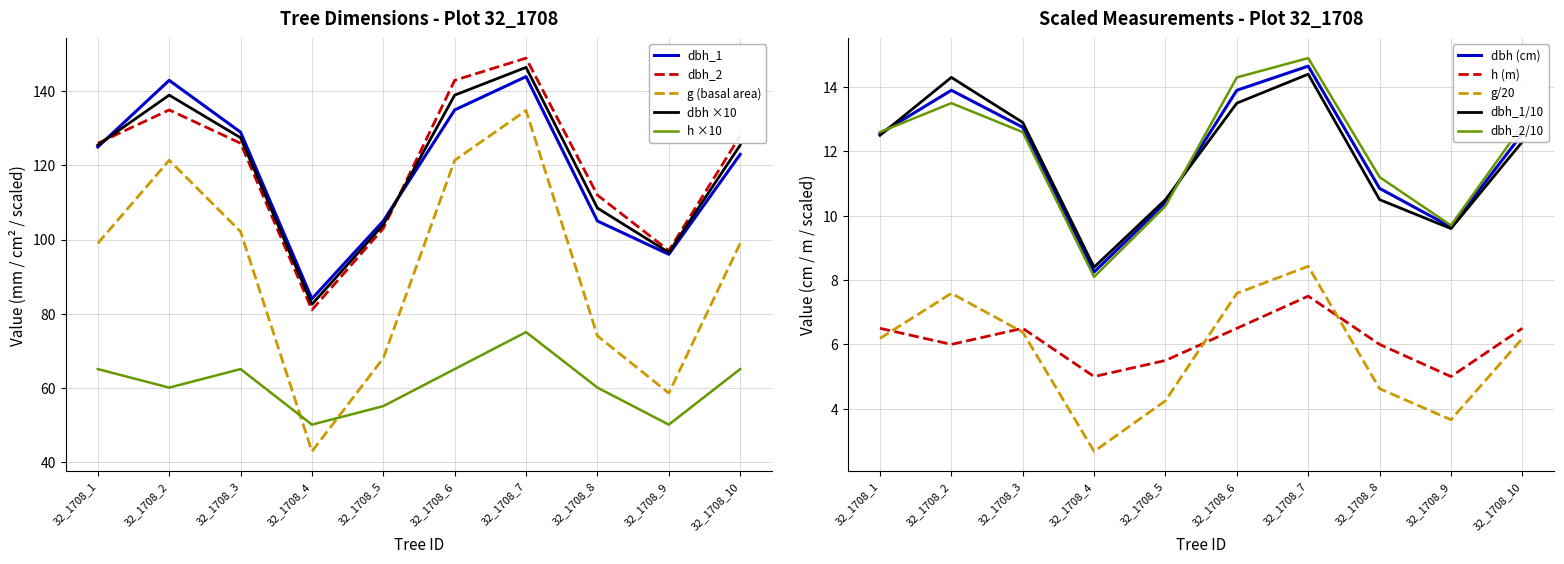

Reading left to right, list all the values displayed in this chart.

dbh_1: 32_1708_1=125.0	32_1708_2=143.0	32_1708_3=129.0	32_1708_4=84.0	32_1708_5=105.0	32_1708_6=135.0	32_1708_7=144.0	32_1708_8=105.0	32_1708_9=96.0	32_1708_10=123.0
dbh_2: 32_1708_1=126.0	32_1708_2=135.0	32_1708_3=126.0	32_1708_4=81.0	32_1708_5=103.0	32_1708_6=143.0	32_1708_7=149.0	32_1708_8=112.0	32_1708_9=97.0	32_1708_10=128.0
dbh: 32_1708_1=125.5	32_1708_2=139.0	32_1708_3=127.5	32_1708_4=82.5	32_1708_5=104.0	32_1708_6=139.0	32_1708_7=146.5	32_1708_8=108.5	32_1708_9=96.5	32_1708_10=125.5
g: 32_1708_1=99.0	32_1708_2=121.4	32_1708_3=102.1	32_1708_4=42.8	32_1708_5=68.0	32_1708_6=121.4	32_1708_7=134.8	32_1708_8=74.0	32_1708_9=58.5	32_1708_10=99.0
h: 32_1708_1=65.0	32_1708_2=60.0	32_1708_3=65.0	32_1708_4=50.0	32_1708_5=55.0	32_1708_6=65.0	32_1708_7=75.0	32_1708_8=60.0	32_1708_9=50.0	32_1708_10=65.0